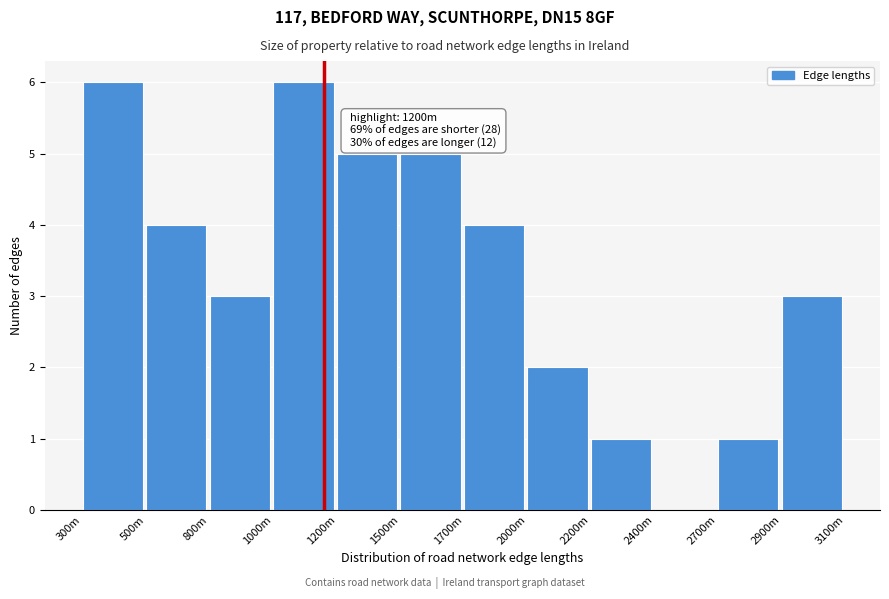

Reading left to right, list all the values displayed in this chart.

300m=6	500m=4	800m=3	1000m=6	1200m=5	1500m=5	1700m=4	2000m=2	2200m=1	2400m=0	2700m=1	2900m=3